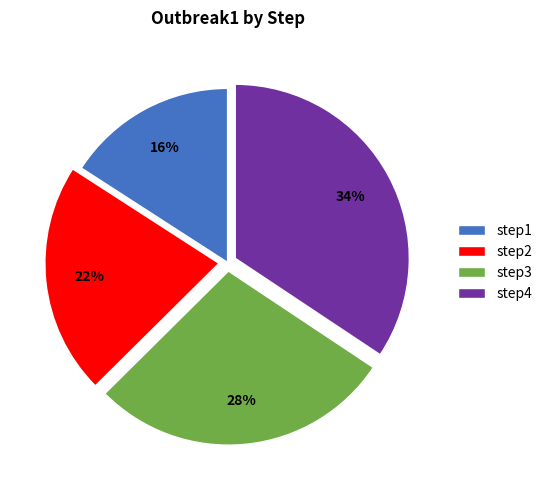

Which category has the biggest portion of the pie?

step4